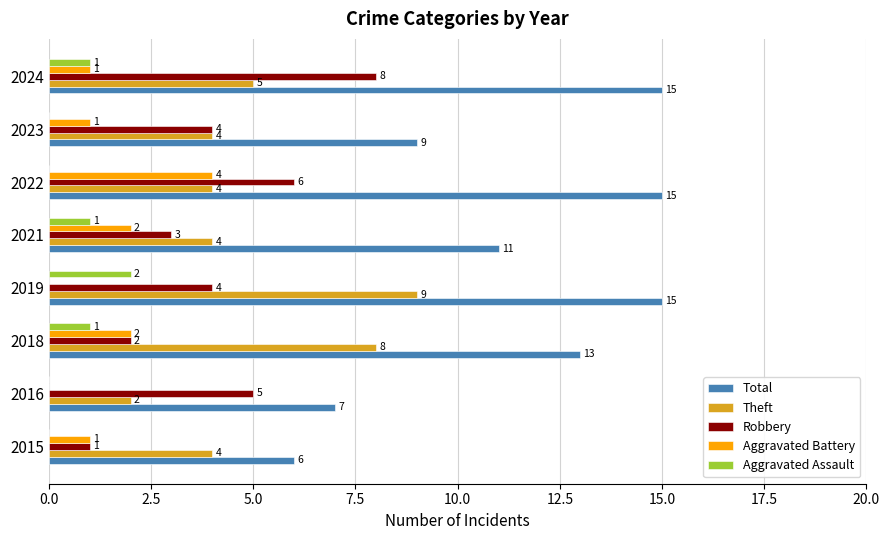

How many Aggravated Battery values are between 1 and 2?

5